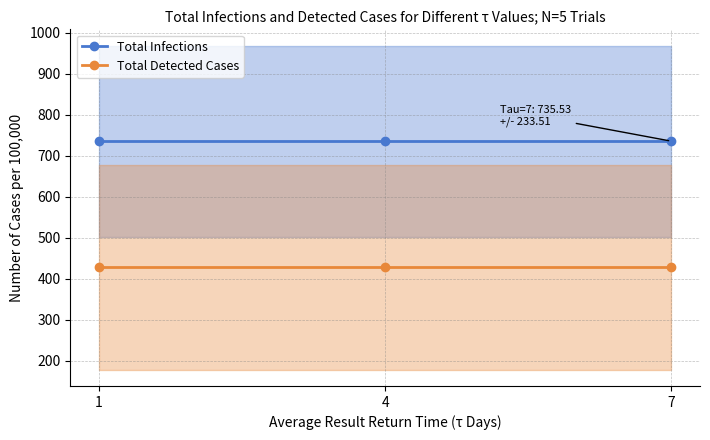

Reading left to right, extract all data points from this chart.

Total Infections: 735.5	735.5	735.5
Total Detected Cases: 427.5	427.5	427.5